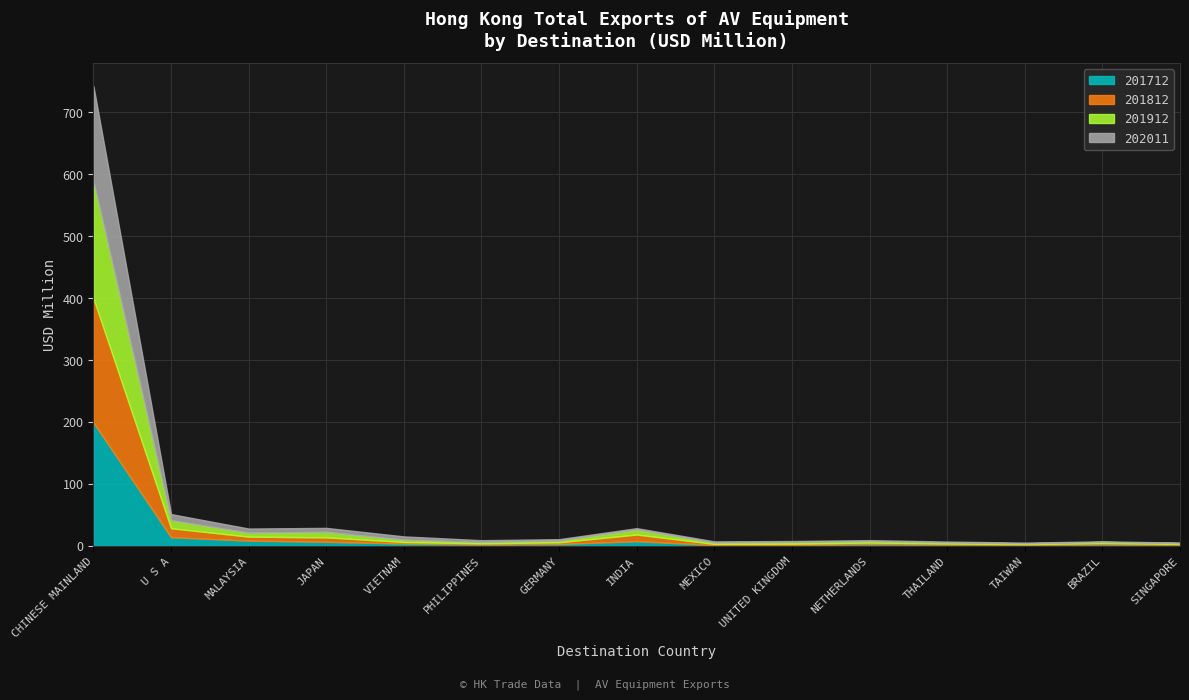

What is the maximum value shown in the chart?

200.7